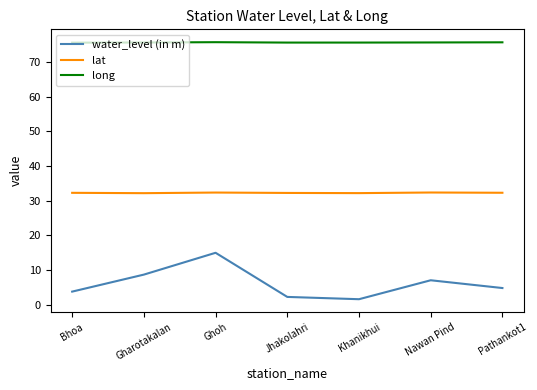

How many lines are shown in the chart?

3